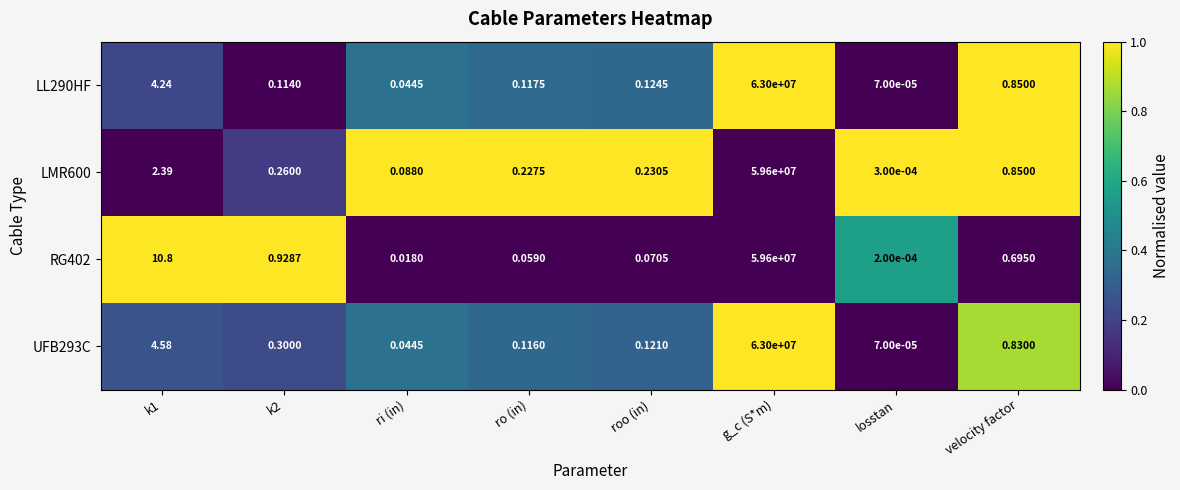

How many categories are shown in the chart?

8